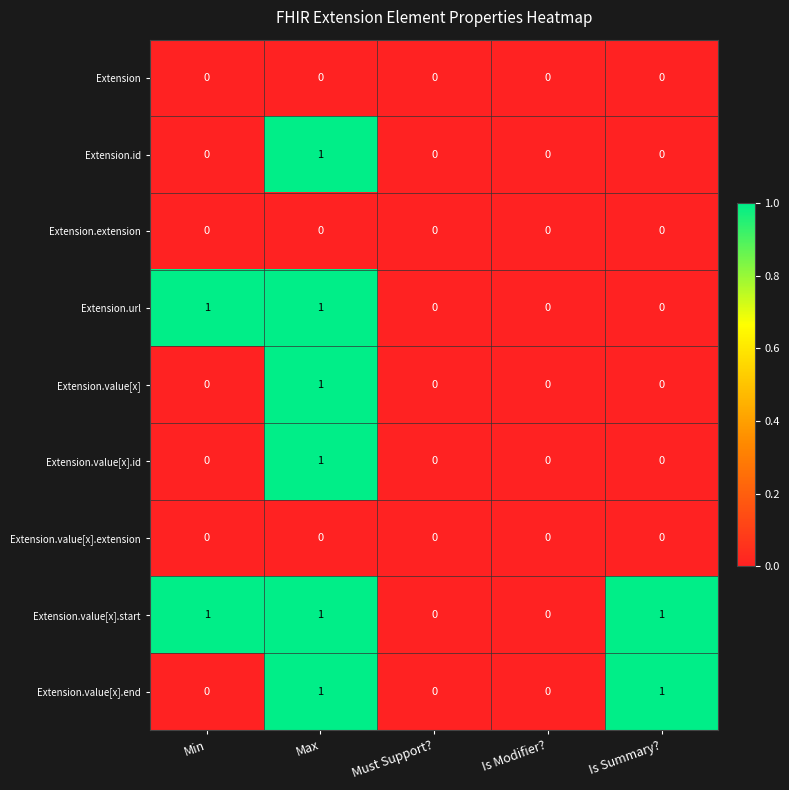

At which category is the sum across all series the highest?

Max